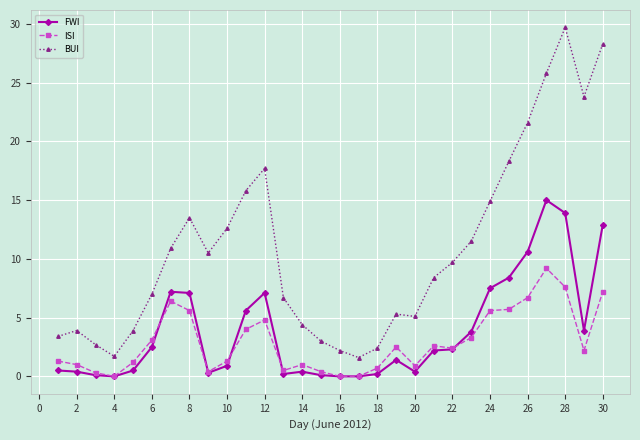

After their last crossing, which series has the higher values: ISI or FWI?

FWI